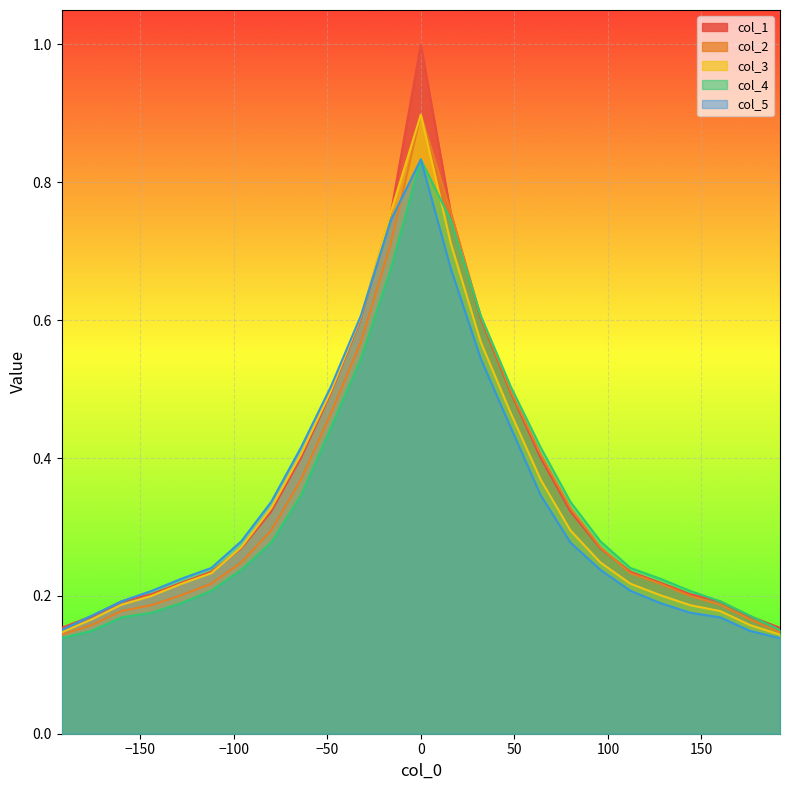

Reading left to right, list all the values displayed in this chart.

col_1: -192=0.2	-176=0.2	-160=0.2	-144=0.2	-128=0.2	-112=0.2	-96=0.3	-80=0.3	-64=0.4	-48=0.5	-32=0.6	-16=0.8	0=1.0	16=0.8	32=0.6	48=0.5	64=0.4	80=0.3	96=0.3	112=0.2	128=0.2	144=0.2	160=0.2	176=0.2	192=0.2
col_2: -192=0.1	-176=0.2	-160=0.2	-144=0.2	-128=0.2	-112=0.2	-96=0.2	-80=0.3	-64=0.4	-48=0.5	-32=0.6	-16=0.7	0=0.9	16=0.8	32=0.6	48=0.5	64=0.4	80=0.3	96=0.3	112=0.2	128=0.2	144=0.2	160=0.2	176=0.2	192=0.1
col_3: -192=0.1	-176=0.2	-160=0.2	-144=0.2	-128=0.2	-112=0.2	-96=0.3	-80=0.3	-64=0.4	-48=0.5	-32=0.6	-16=0.8	0=0.9	16=0.7	32=0.6	48=0.5	64=0.4	80=0.3	96=0.2	112=0.2	128=0.2	144=0.2	160=0.2	176=0.2	192=0.1
col_4: -192=0.1	-176=0.1	-160=0.2	-144=0.2	-128=0.2	-112=0.2	-96=0.2	-80=0.3	-64=0.3	-48=0.4	-32=0.5	-16=0.7	0=0.8	16=0.7	32=0.6	48=0.5	64=0.4	80=0.3	96=0.3	112=0.2	128=0.2	144=0.2	160=0.2	176=0.2	192=0.2
col_5: -192=0.2	-176=0.2	-160=0.2	-144=0.2	-128=0.2	-112=0.2	-96=0.3	-80=0.3	-64=0.4	-48=0.5	-32=0.6	-16=0.7	0=0.8	16=0.7	32=0.5	48=0.4	64=0.3	80=0.3	96=0.2	112=0.2	128=0.2	144=0.2	160=0.2	176=0.1	192=0.1